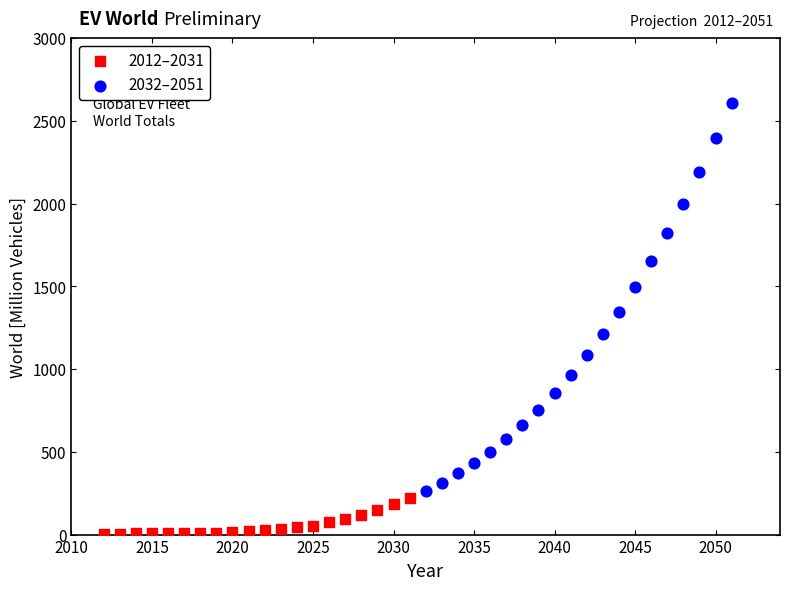

Which series contains the highest Y value?

2032–2051